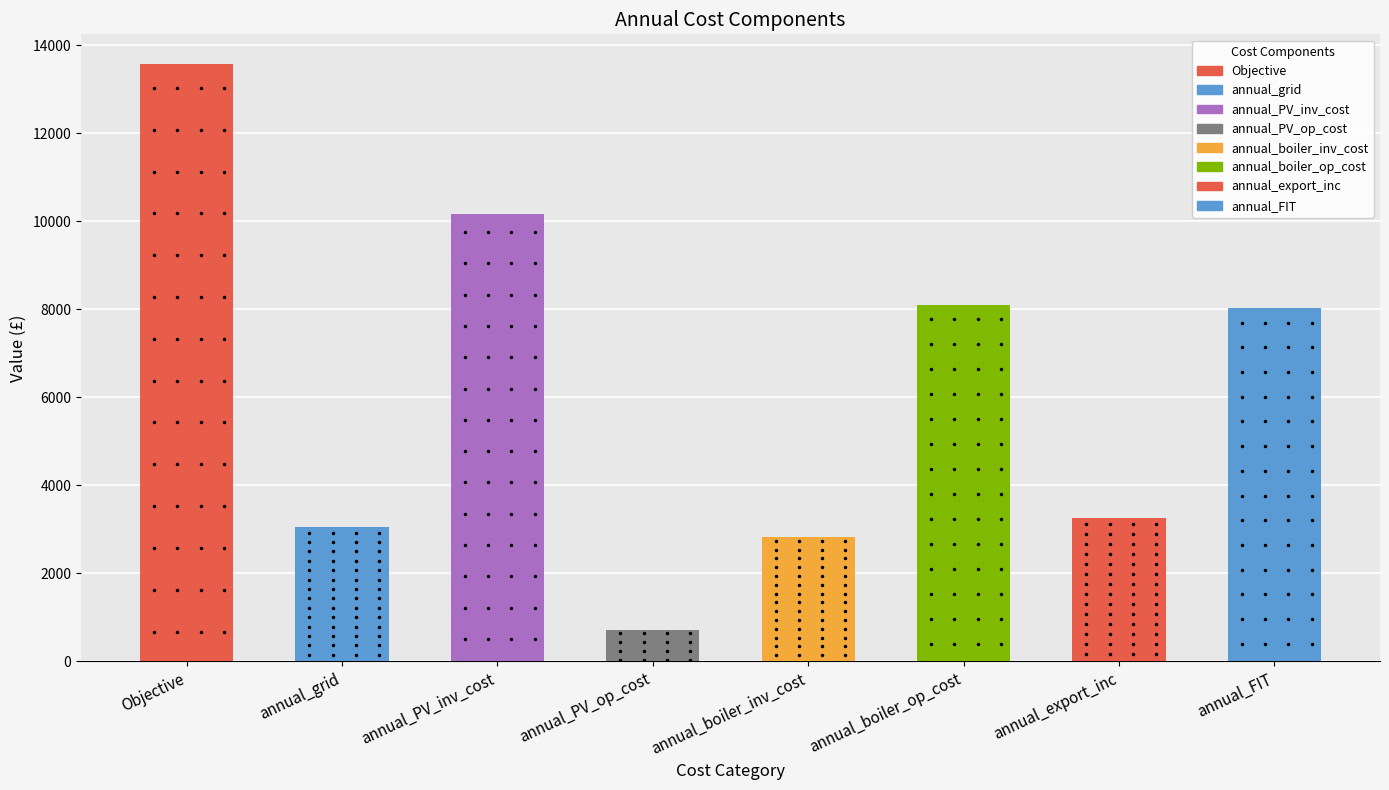

Between annual_export_inc and Objective, which is larger?

Objective